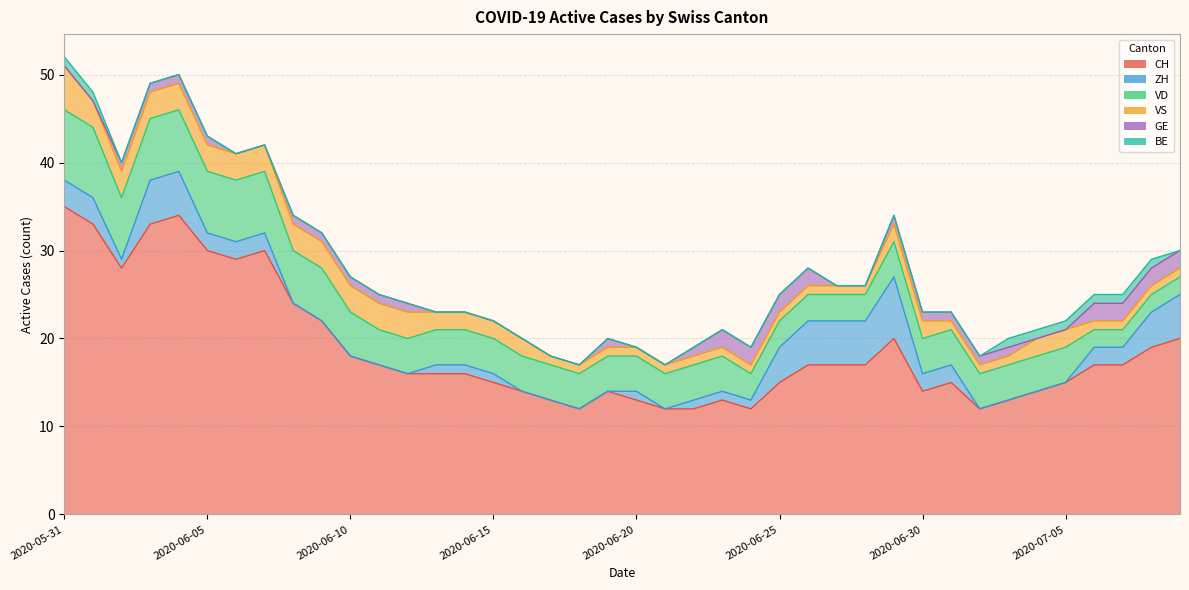

Is the value of VD at 2020-07-05 greater than the value of BE at 2020-06-04?

Yes